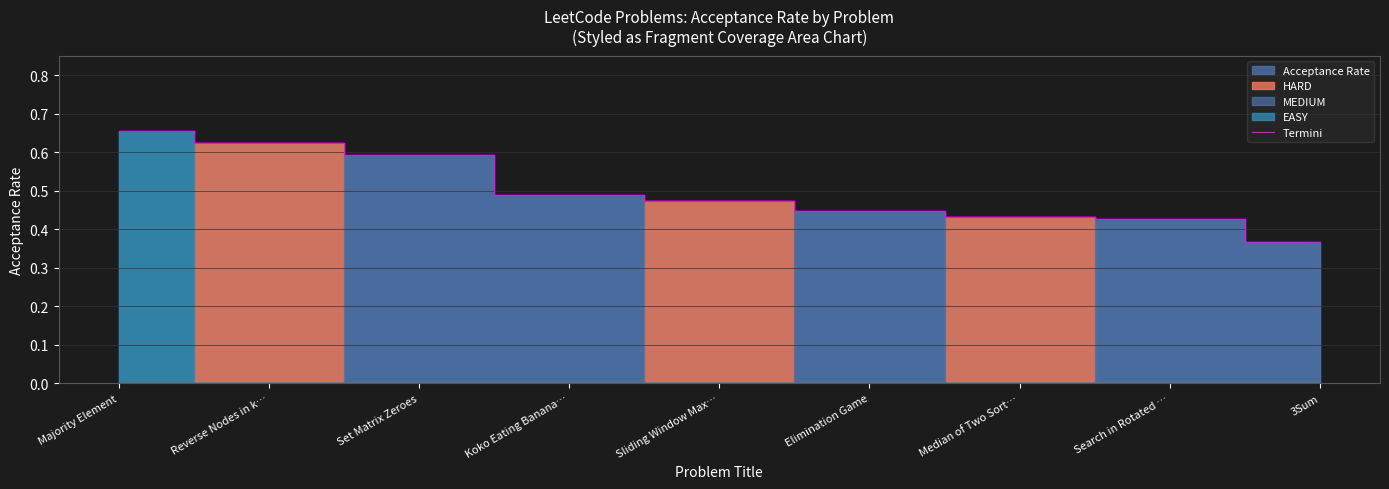

True or false: Termini has a value of 0.3 at Reverse Nodes in k….

False